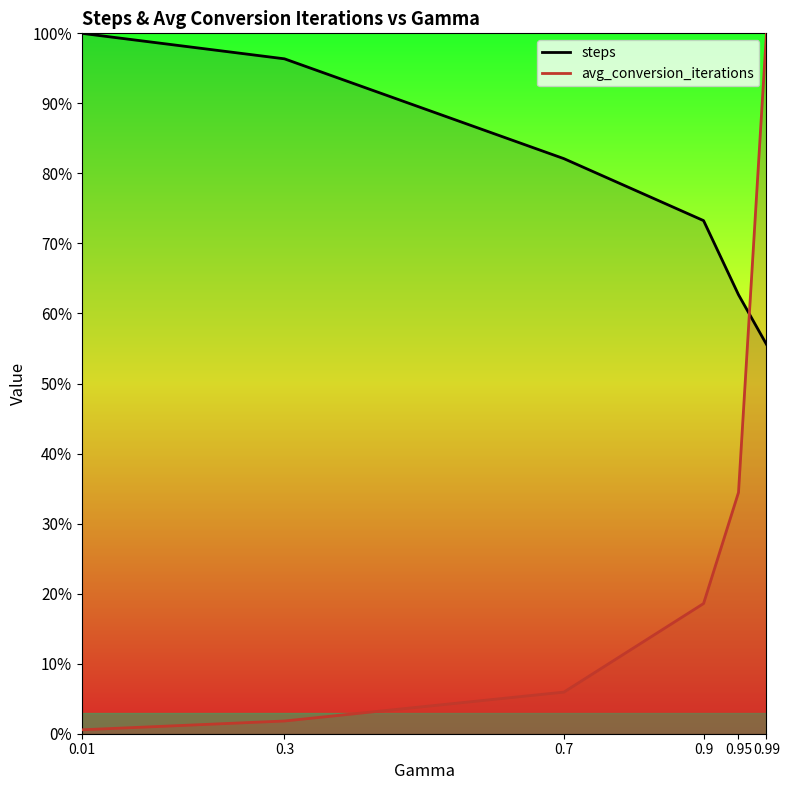

Between 0.3 and 0.01, which series saw the biggest shift?

steps